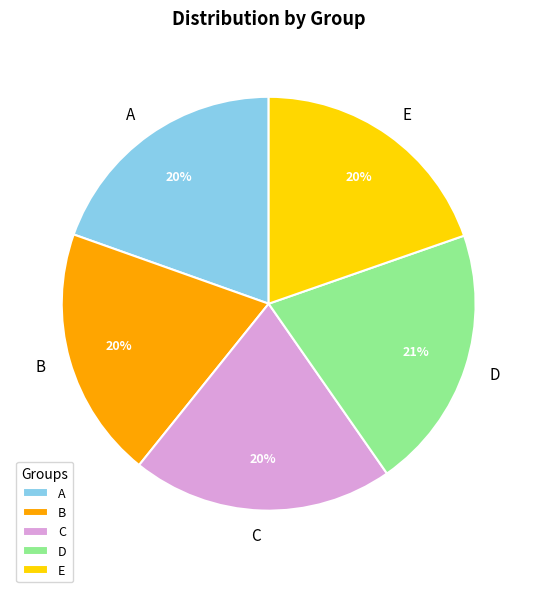

Do D and E together represent more than half of the pie?

No